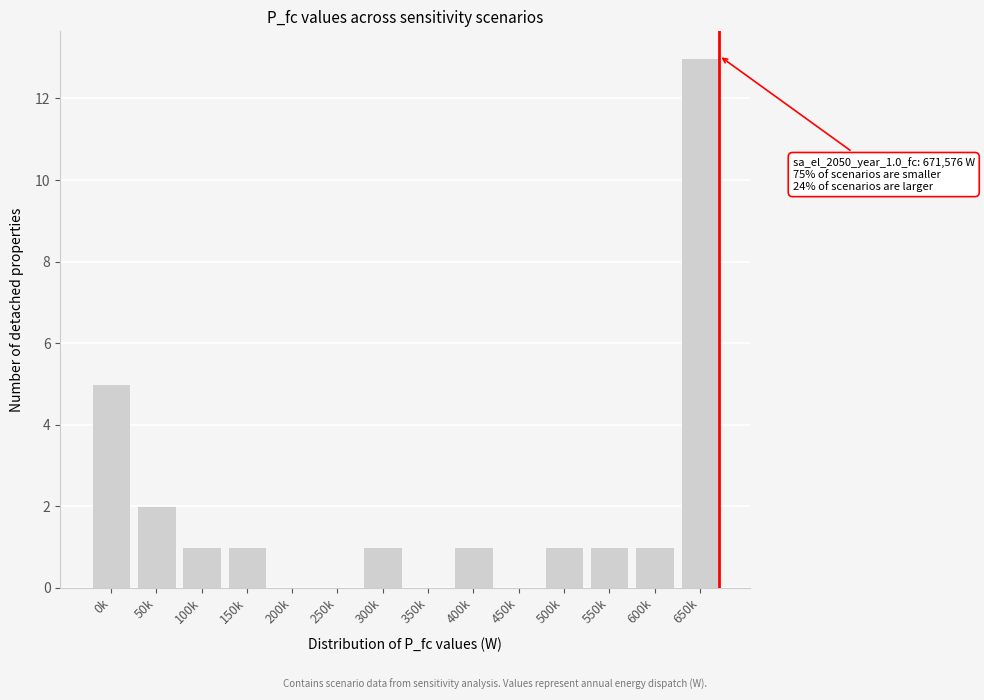

Reading left to right, transcribe all the data shown in this chart.

0k=5	50k=2	100k=1	150k=1	200k=0	250k=0	300k=1	350k=0	400k=1	450k=0	500k=1	550k=1	600k=1	650k=13